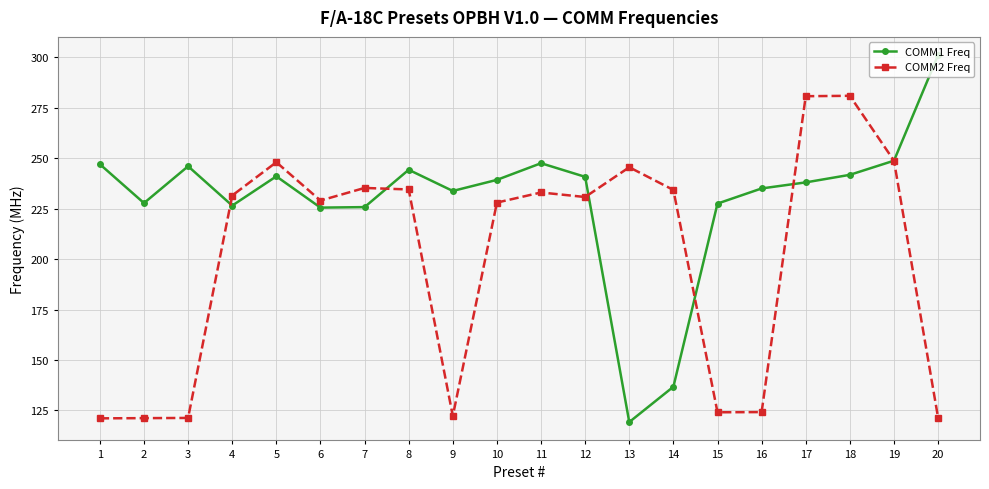

How many interior local peaks does the COMM1 Freq series have?

4